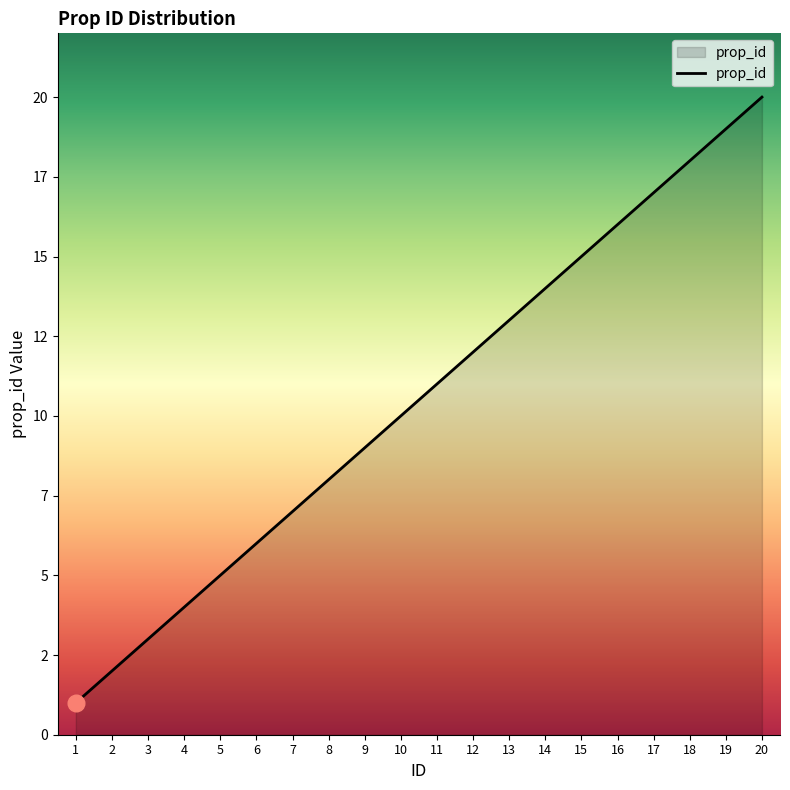

Does the chart have visible grid lines?

No